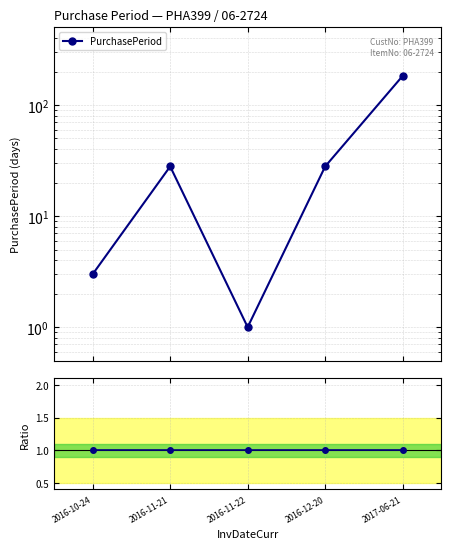

Where is Ratio to mean nearest to the value 1?

2016-10-24